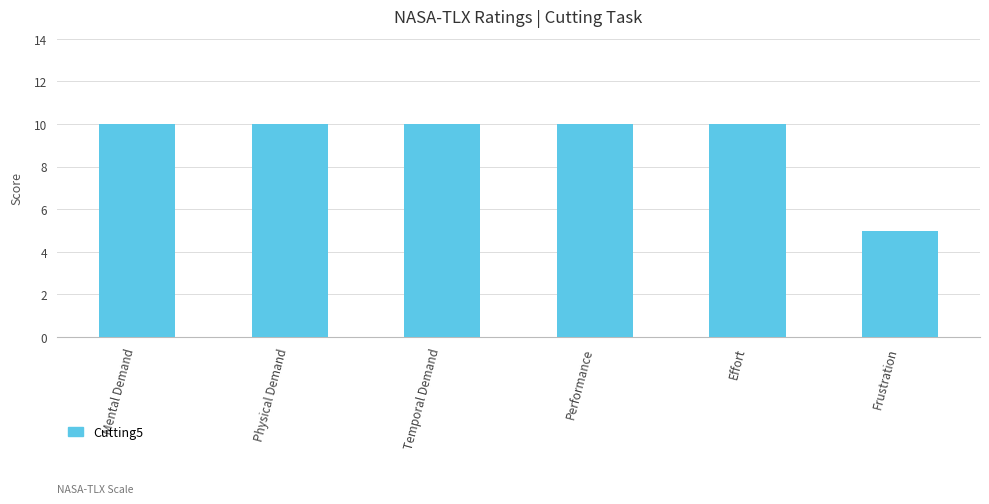

Reading right to left, transcribe all the data shown in this chart.

5	10	10	10	10	10